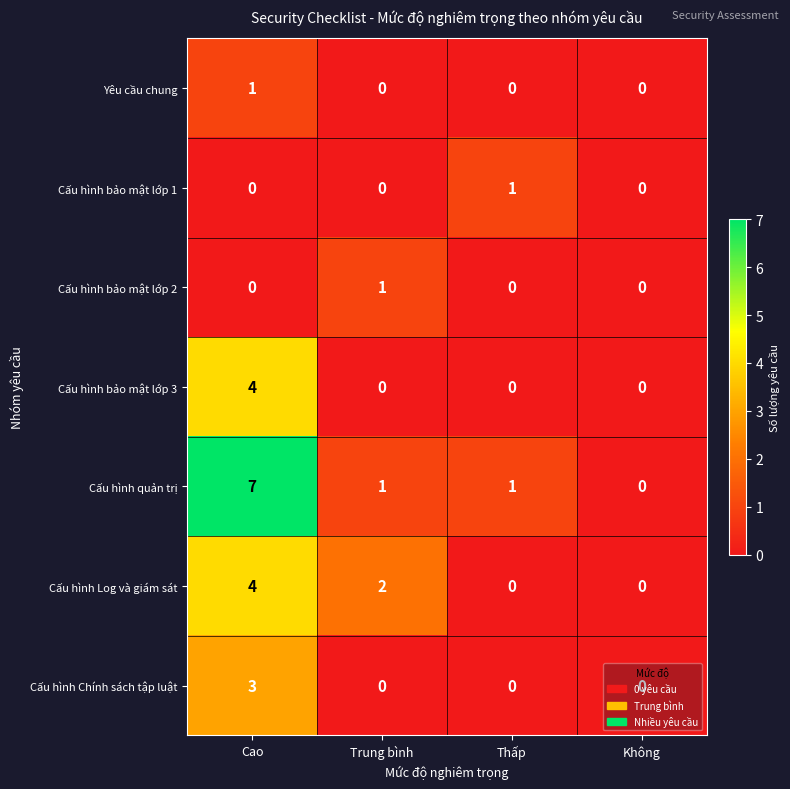

Which series has the largest range (max minus min)?

Cấu hình quản trị